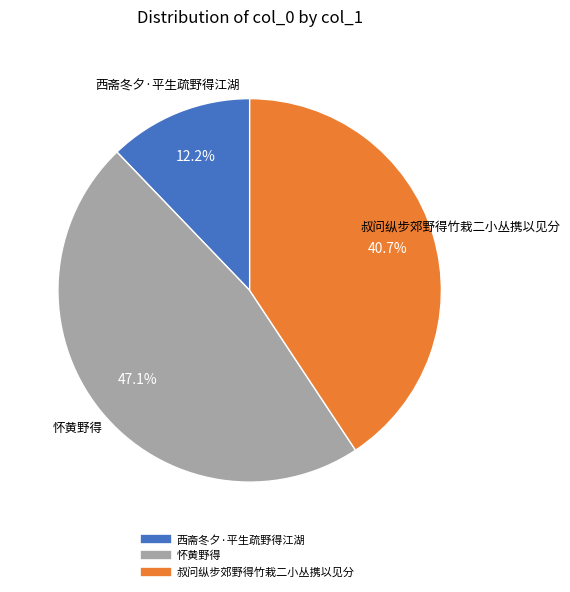

Approximately how many times larger is the value at 西斋冬夕·平生疏野得江湖 compared to 叔问纵步郊野得竹栽二小丛携以见分?

0.3